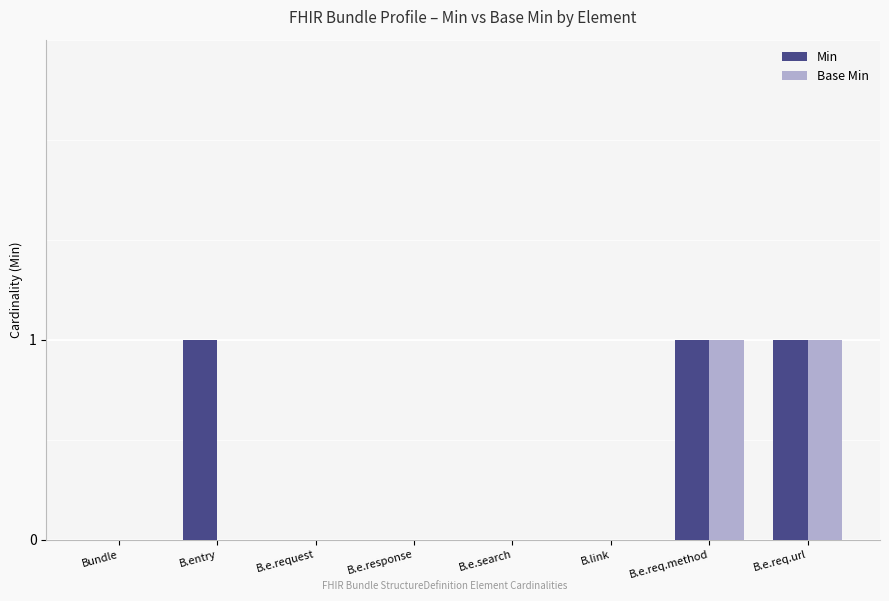

True or false: Base Min has a value of 1 at B.e.req.url.

True